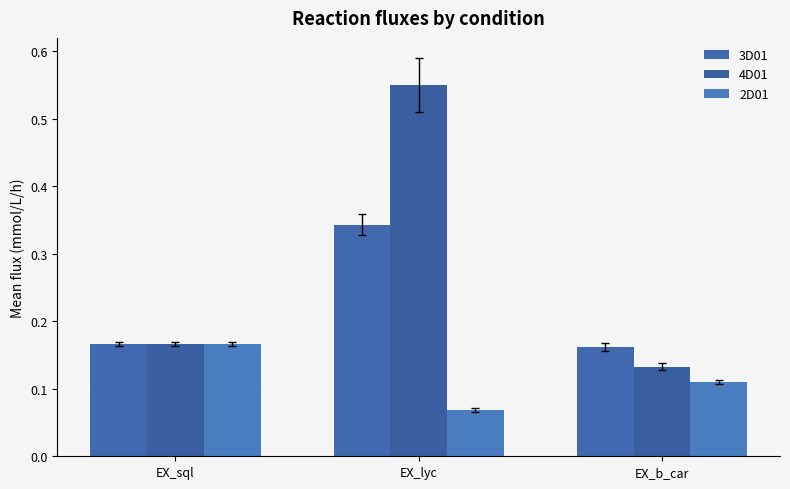

Read the 2D01 value at EX_lyc.

0.1